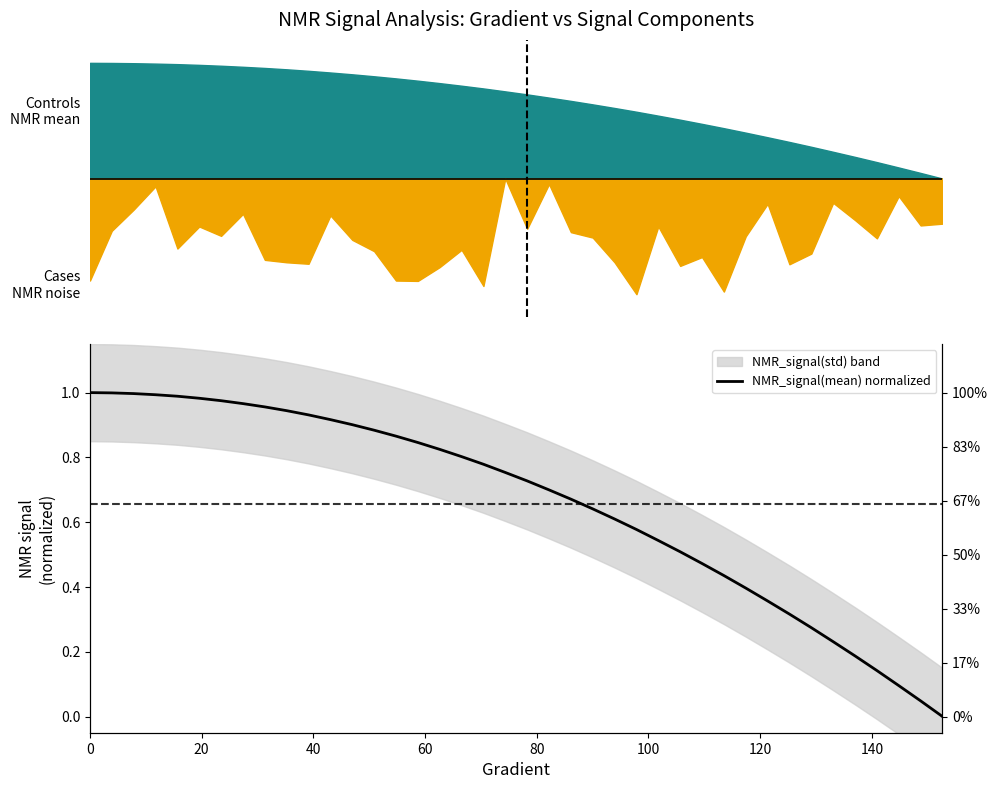

Reading right to left, what are all the values shown in this chart?

0.0	0.0	0.1	0.1	0.2	0.2	0.3	0.3	0.4	0.4	0.4	0.5	0.5	0.5	0.6	0.6	0.6	0.7	0.7	0.7	0.8	0.8	0.8	0.8	0.8	0.9	0.9	0.9	0.9	0.9	0.9	1.0	1.0	1.0	1.0	1.0	1.0	1.0	1.0	1.0